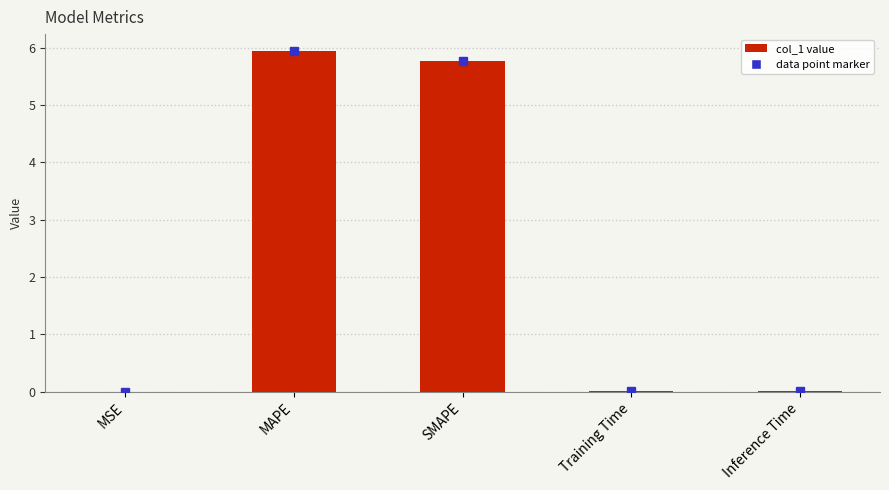

Between SMAPE and MAPE, which is larger?

MAPE